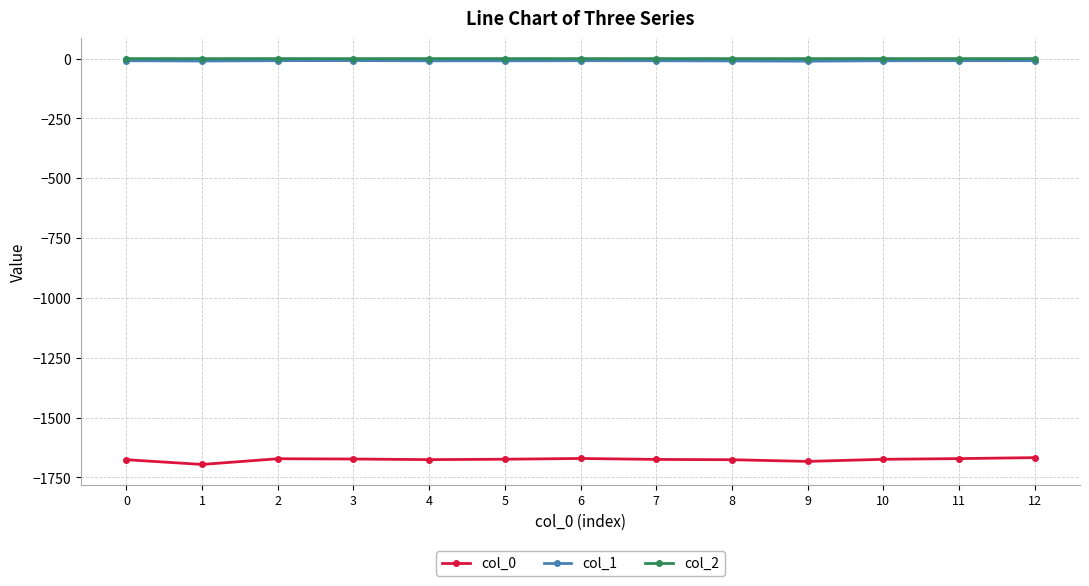

Which series has the largest range (max minus min)?

col_0